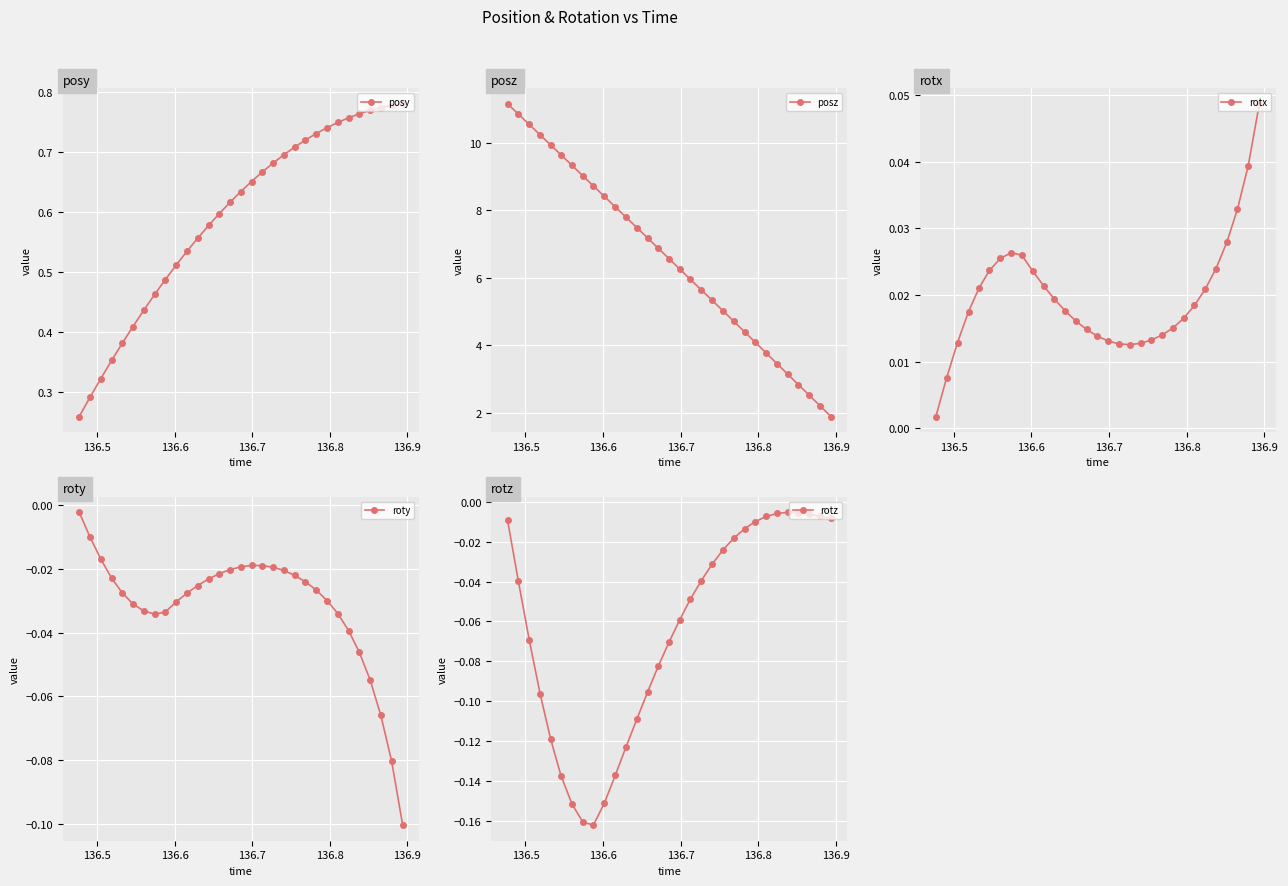

True or false: roty has more than 0 points higher than both neighbors.

True